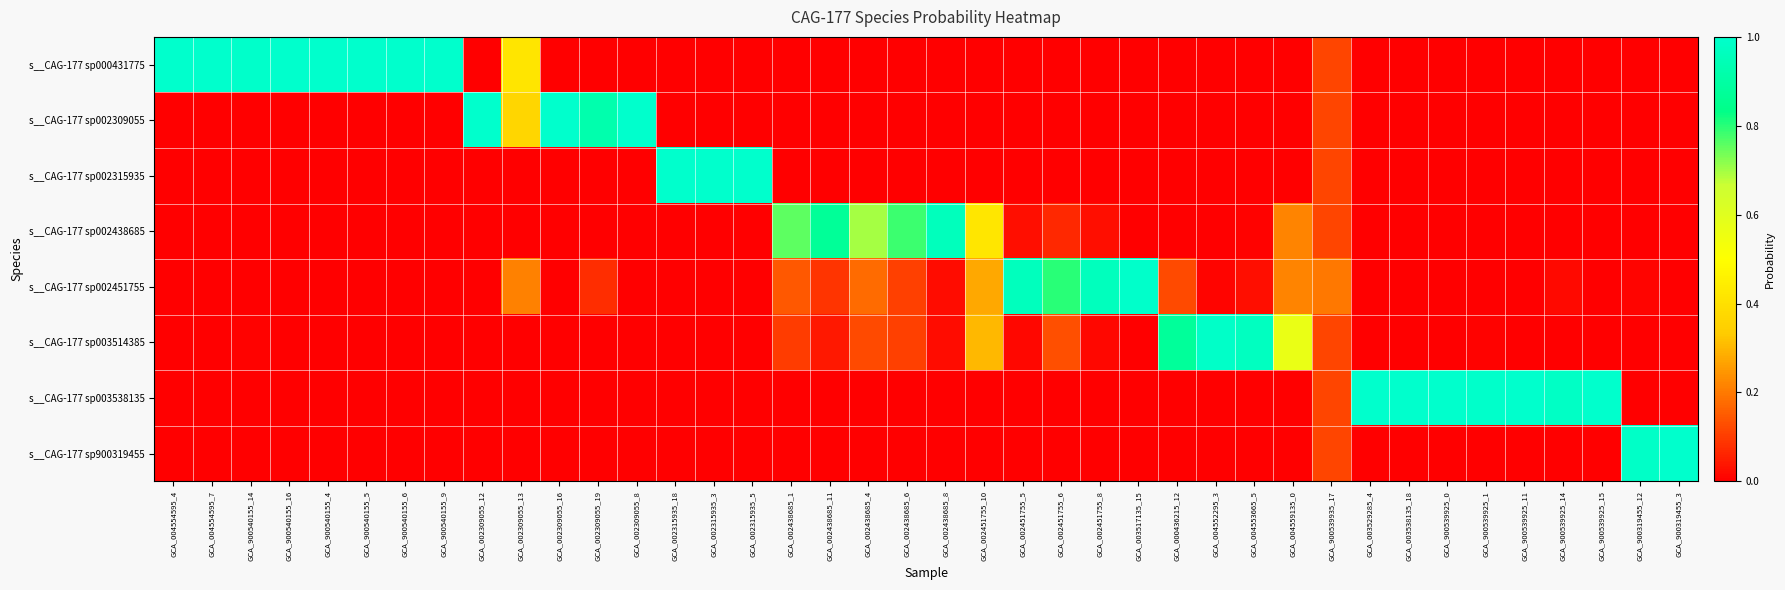

Which category has the lowest value across all series?

GCA_900540155_9